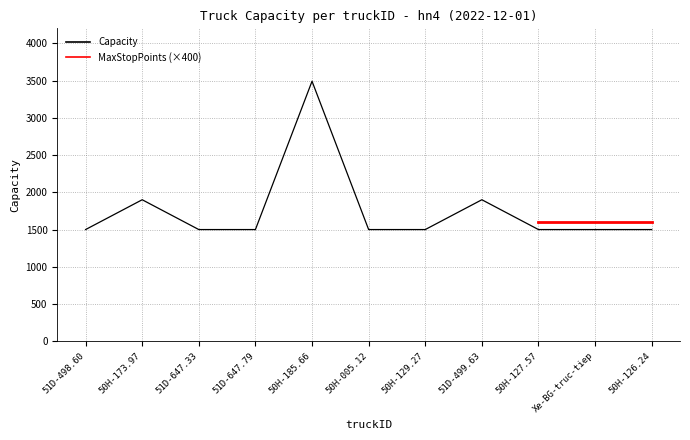

Which label corresponds to the smallest value in the chart?

51D-498.60